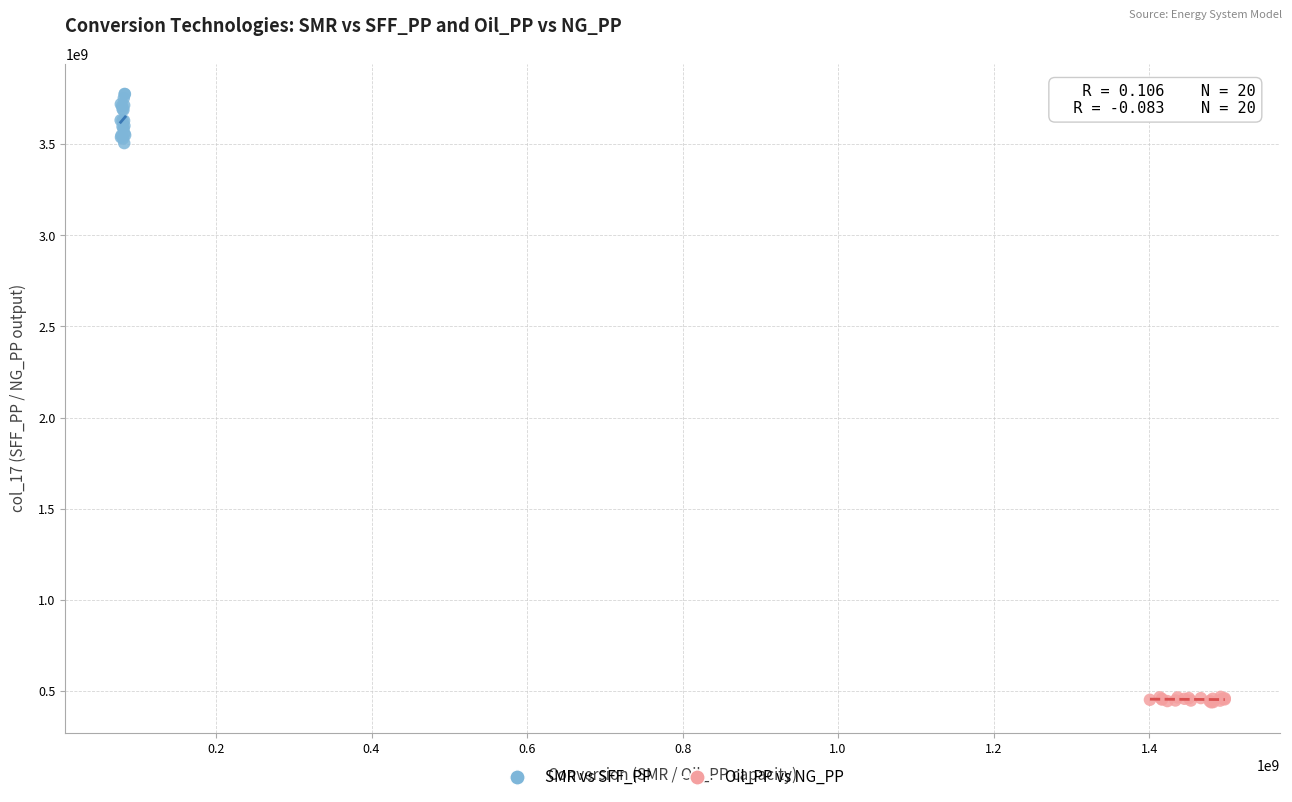

Which series has the widest spread of Y values?

SMR vs SFF_PP